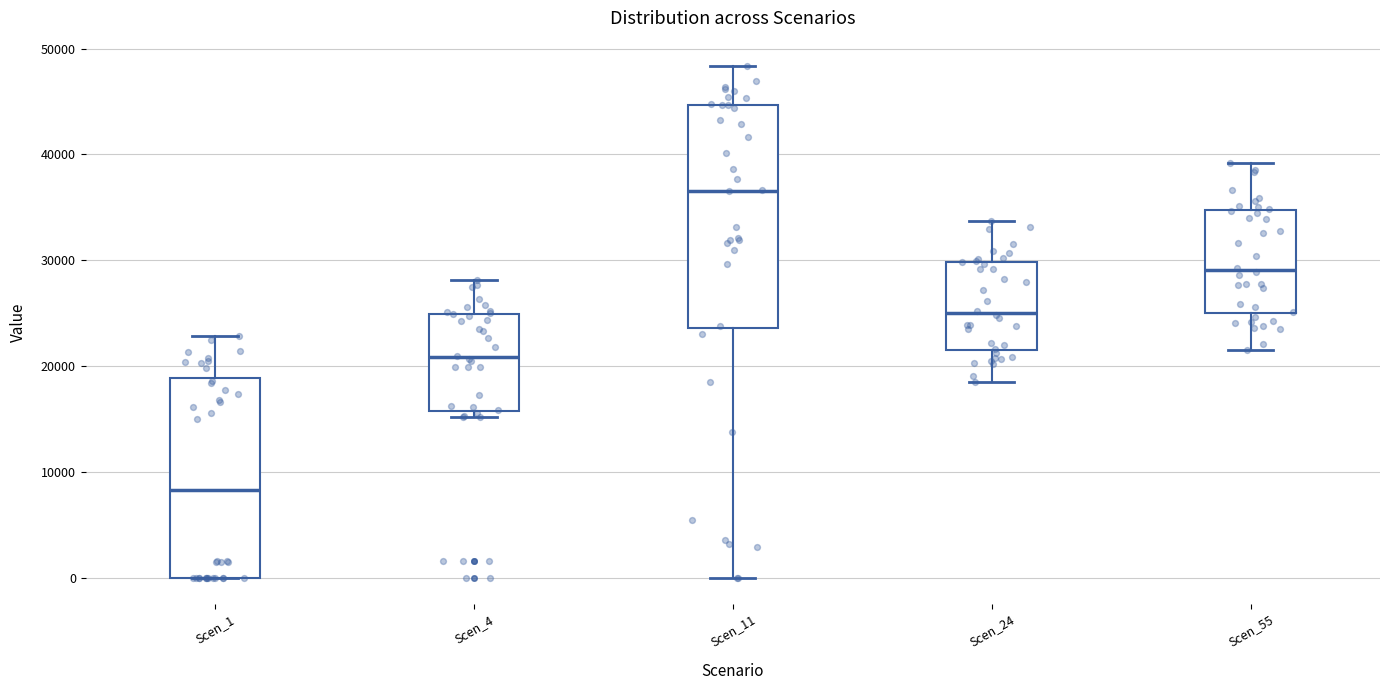

Reading left to right, read every box against the y-axis: the position of its median line, the range the box covers, and the ends of its whiskers. The values are not printed on the chart, so give them approximately, as read against the axis.

Scen_1: median 8000, box 0 to 19000, whiskers 0 to 23000
Scen_4: median 21000, box 16000 to 25000, whiskers 15000 to 28000
Scen_11: median 37000, box 24000 to 45000, whiskers 0 to 48000
Scen_24: median 25000, box 22000 to 30000, whiskers 19000 to 34000
Scen_55: median 29000, box 25000 to 35000, whiskers 22000 to 39000